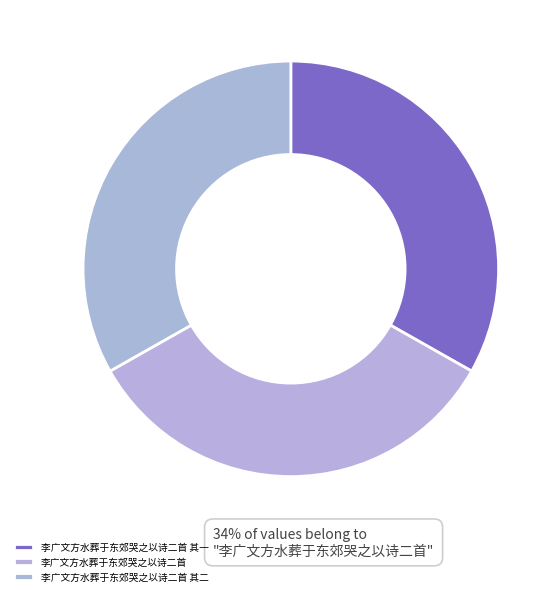

Between 李广文方水葬于东郊哭之以诗二首 其二 and 李广文方水葬于东郊哭之以诗二首 其一, which is larger?

李广文方水葬于东郊哭之以诗二首 其二